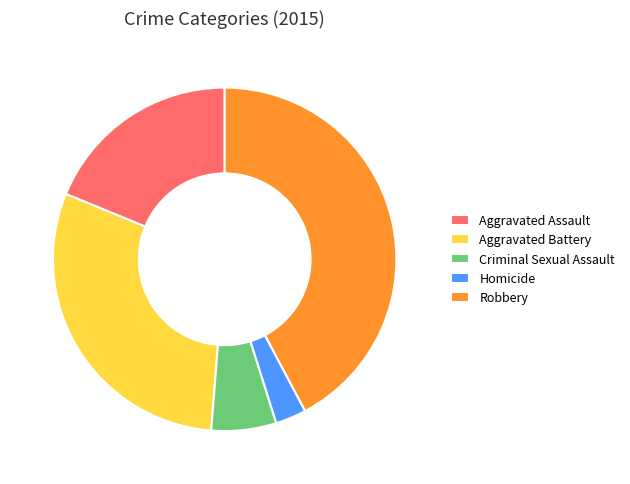

Is there a majority slice in this chart?

No